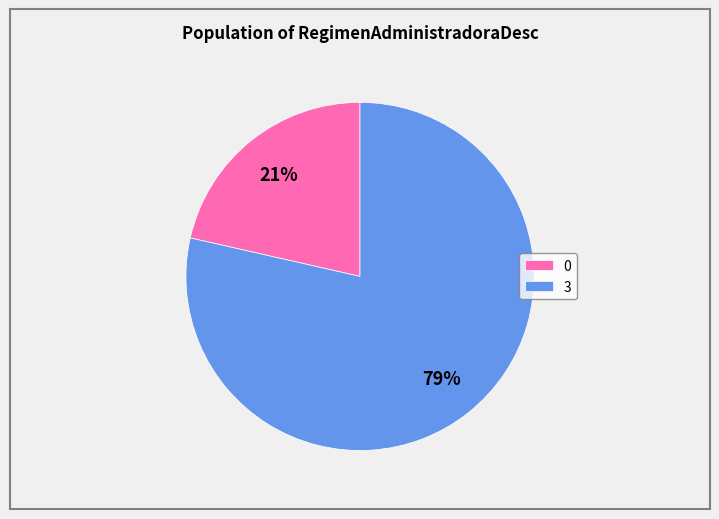

Is 3 the majority of the pie?

Yes